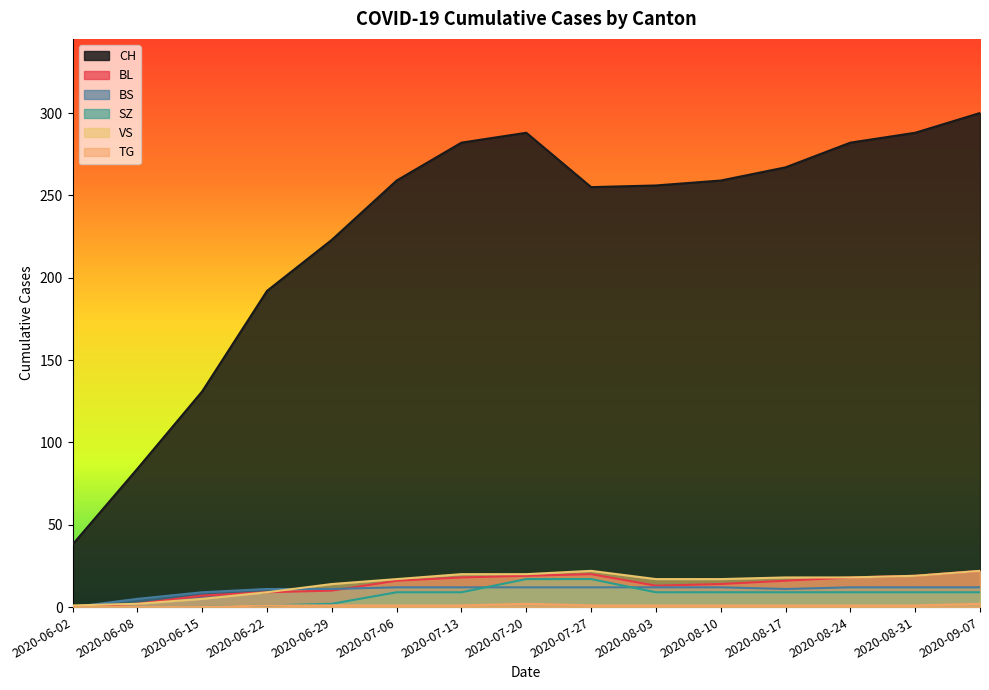

At which category is the sum across all series the highest?

2020-09-07